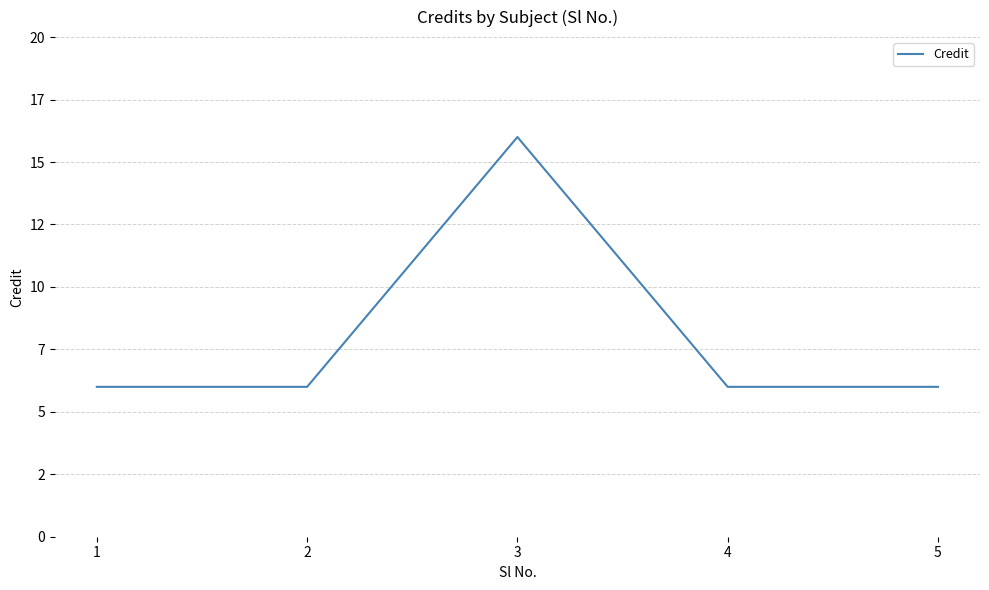

Does the chart display data point markers on the line(s)?

No